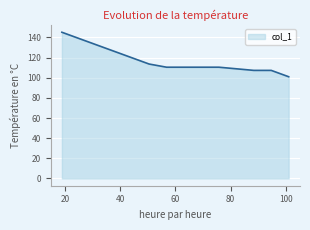

What is the greatest value displayed?

145.2